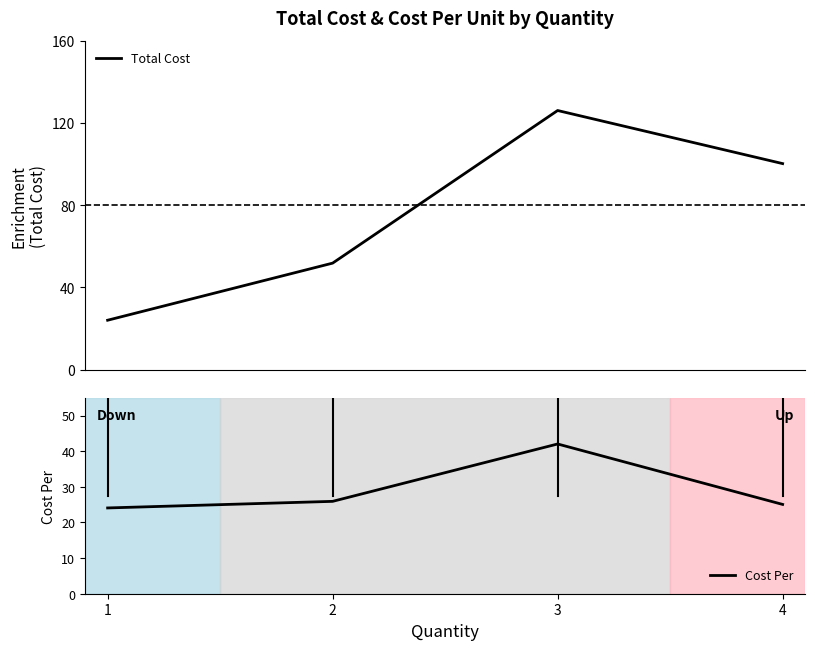

Reading left to right, transcribe all the data shown in this chart.

Total Cost: 24.1	51.8	126.1	100.2
Cost Per: 24.1	25.9	42.0	25.1